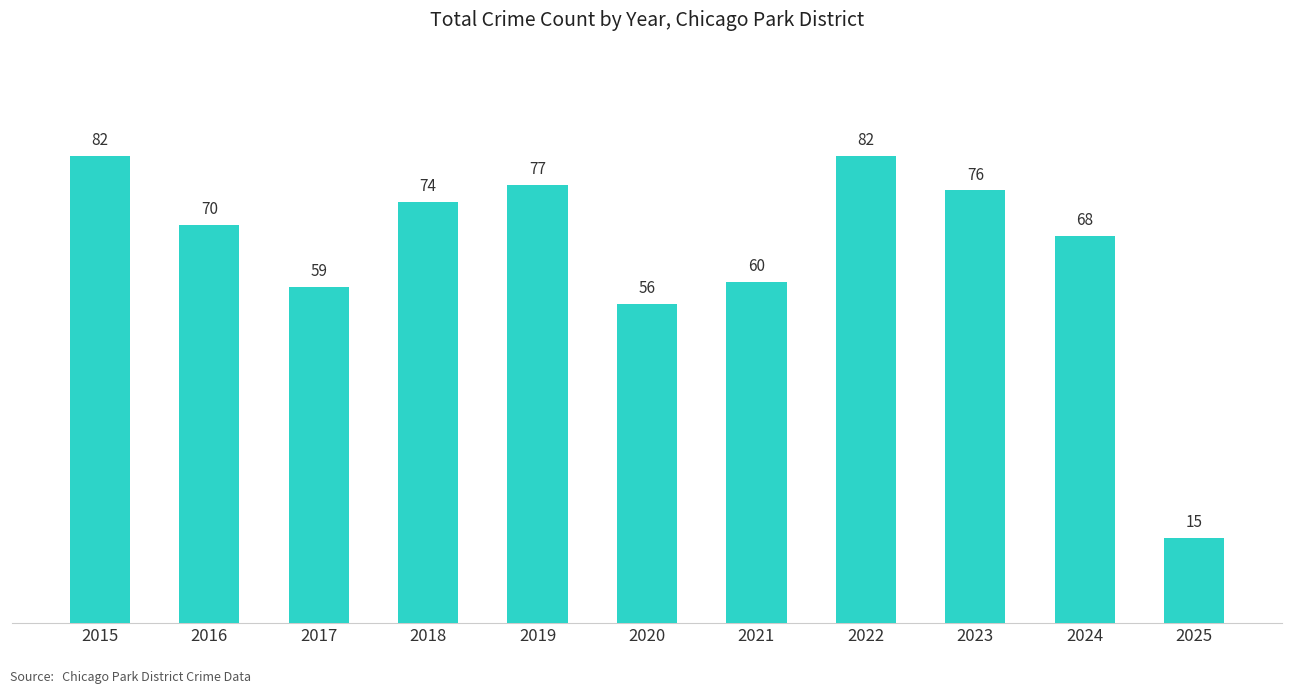

What is the average value?

65